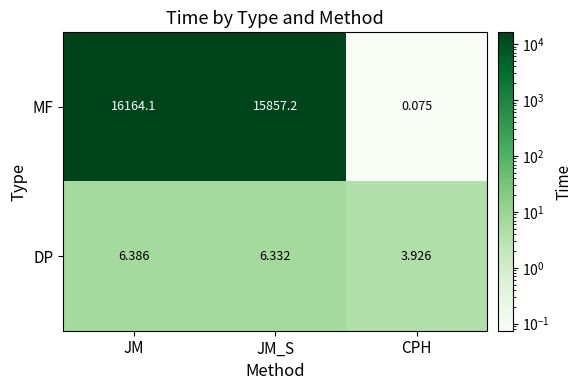

At JM_S, list the series in order from largest to smallest.

MF, DP